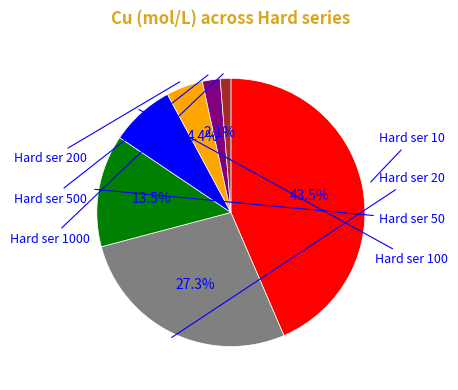

Count the number of slices in the pie.

7